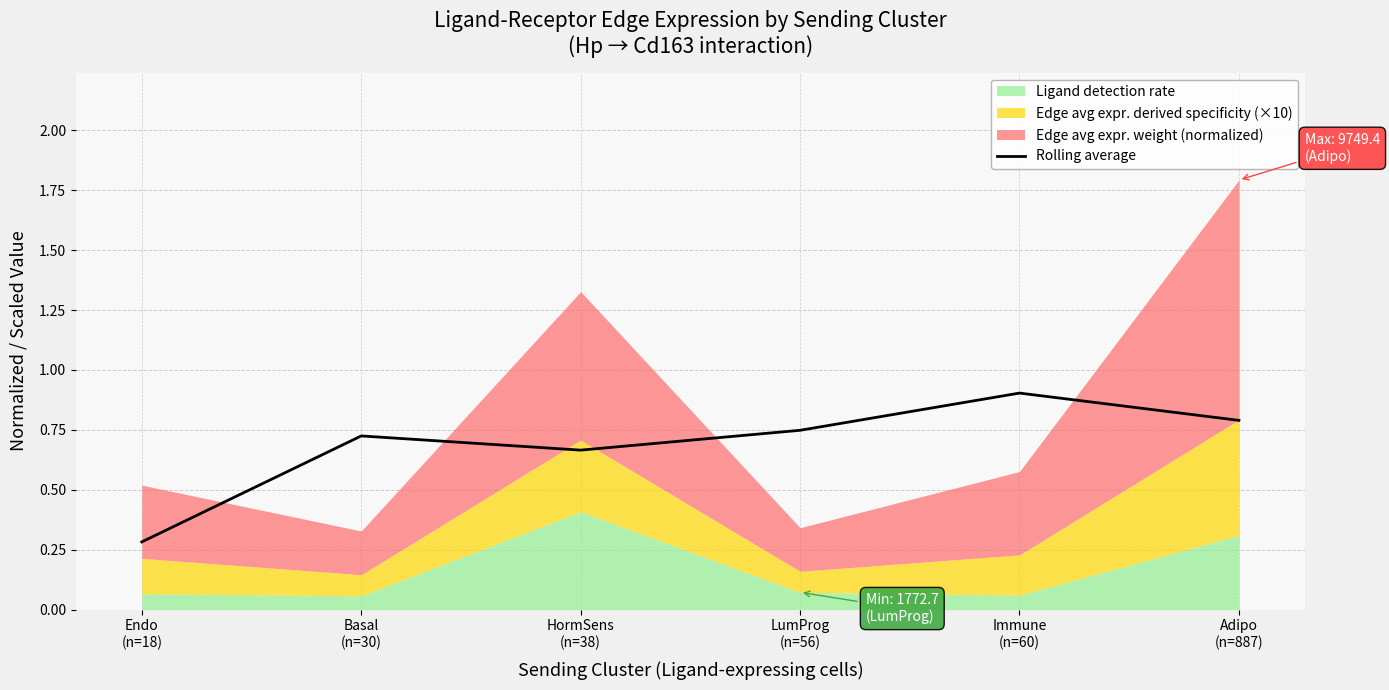

What is the minimum value for Rolling average?

0.3